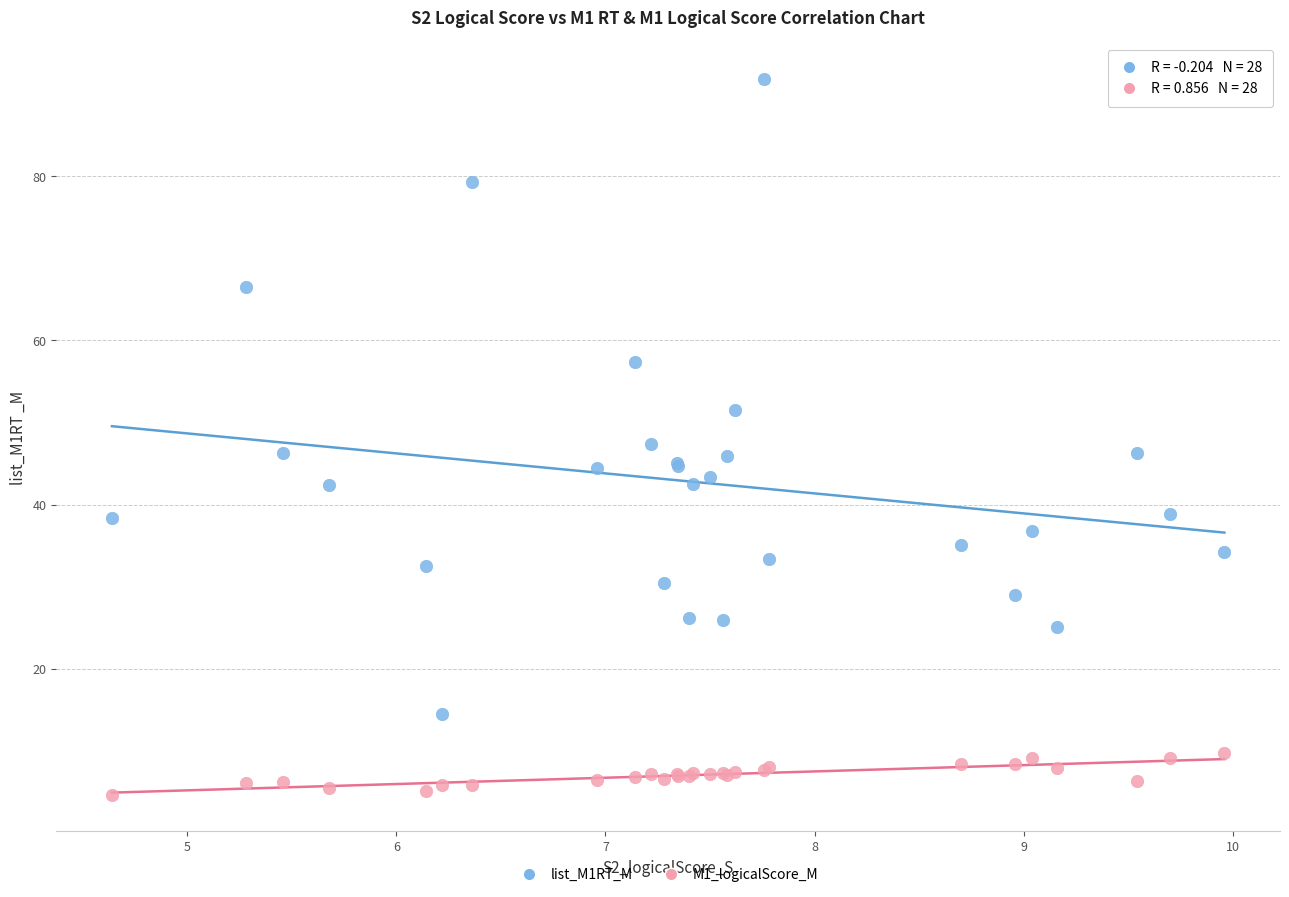

Which series has the widest spread of Y values?

list_M1RT_M